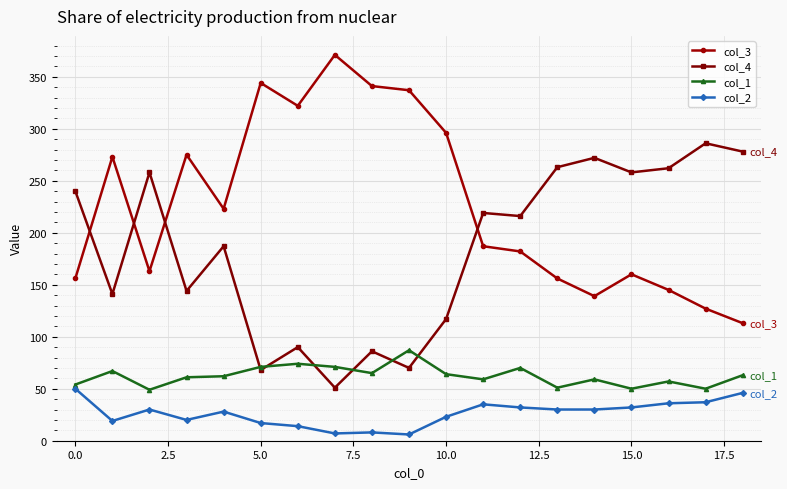

Rank the series by their average value, from highest to lowest.

col_3, col_4, col_1, col_2